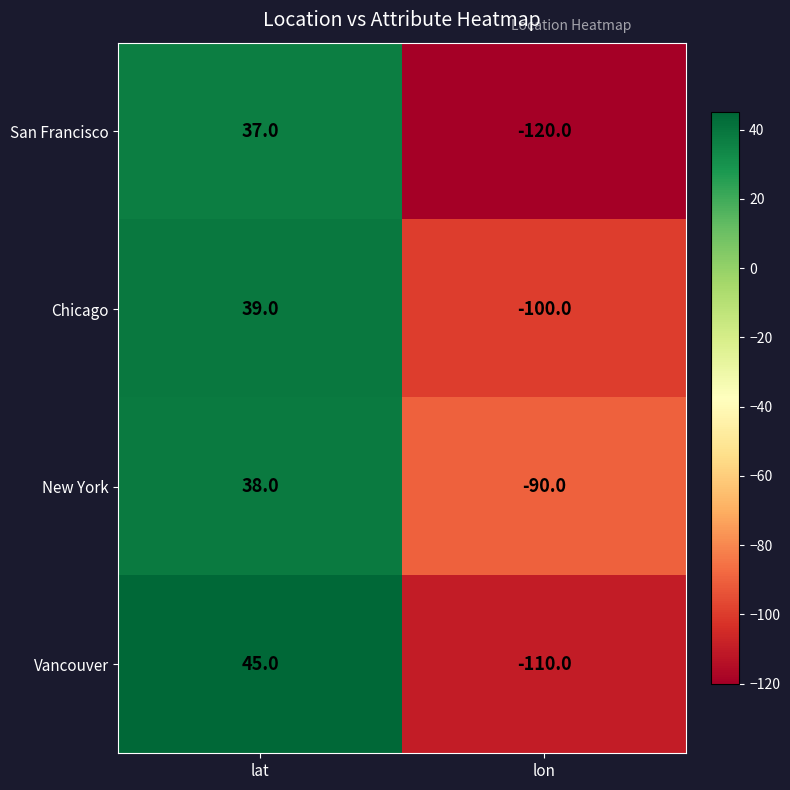

What is the highest value of the New York series?

38